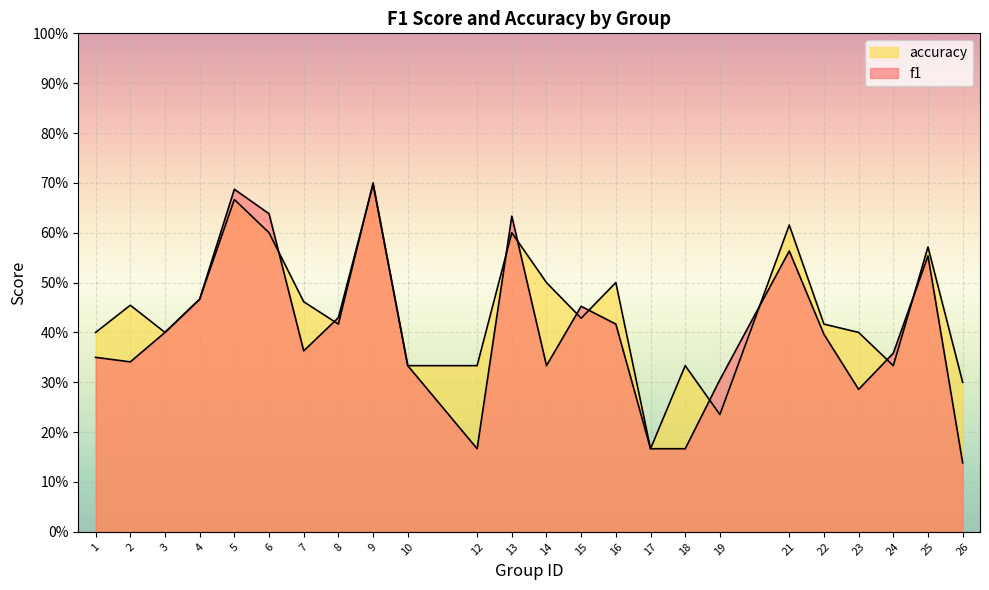

At which label does f1 reach its peak?

9